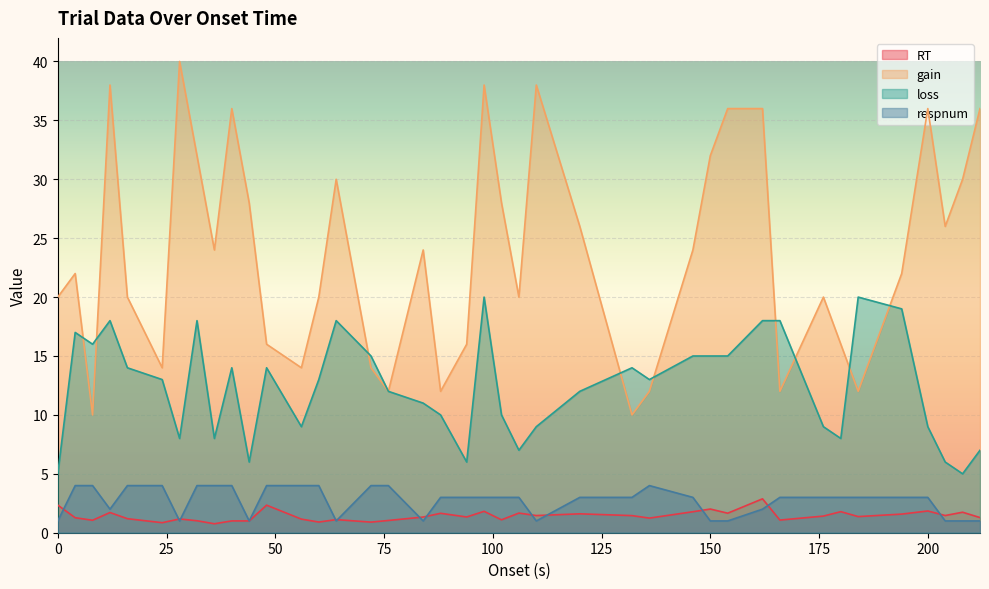

Is the value of gain at 162 greater than the value of loss at 162?

Yes